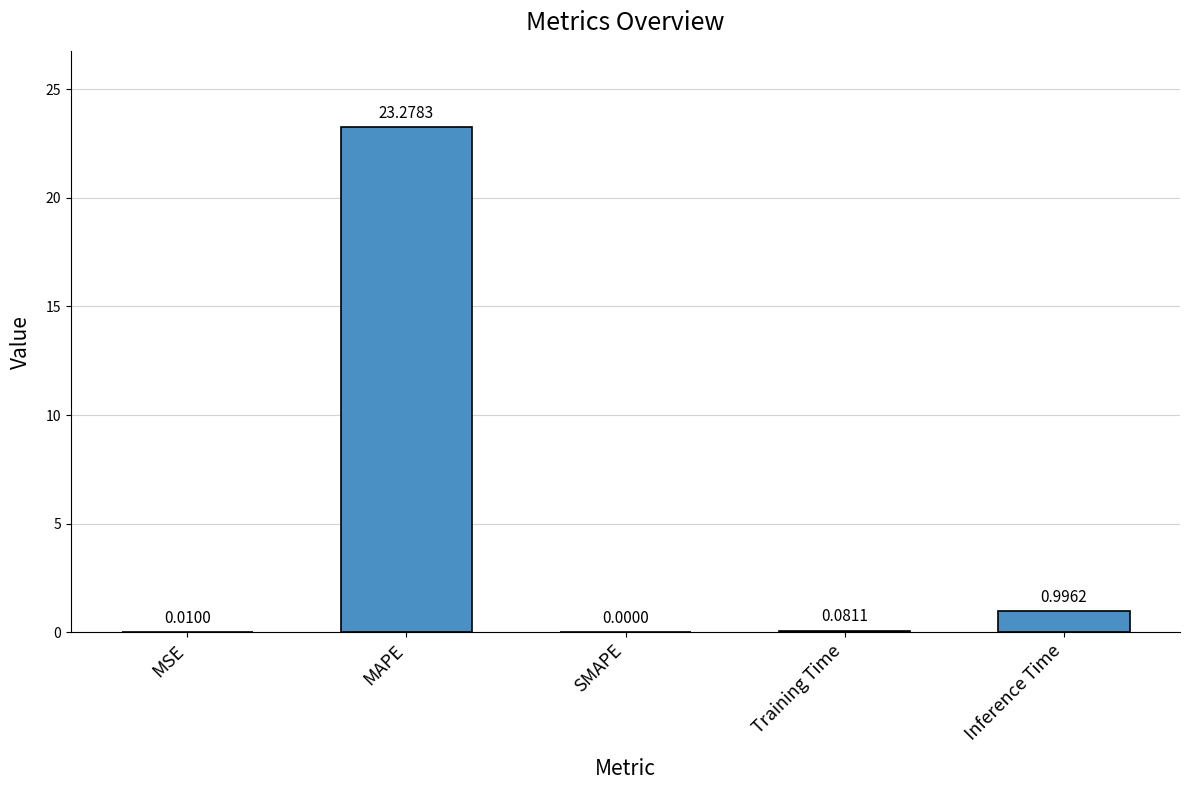

What is the sum of the values at Training Time and Inference Time?

1.1